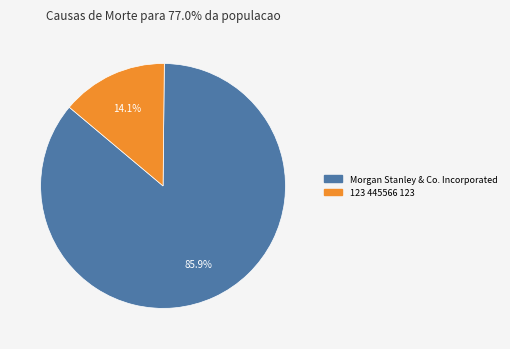

Count the number of slices in the pie.

2